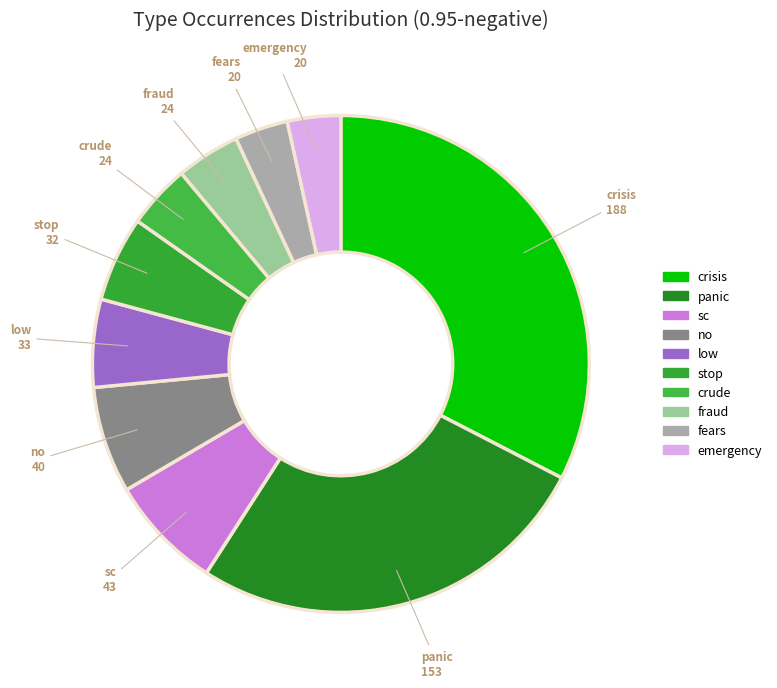

True or false: sc accounts for 7% of the total.

True